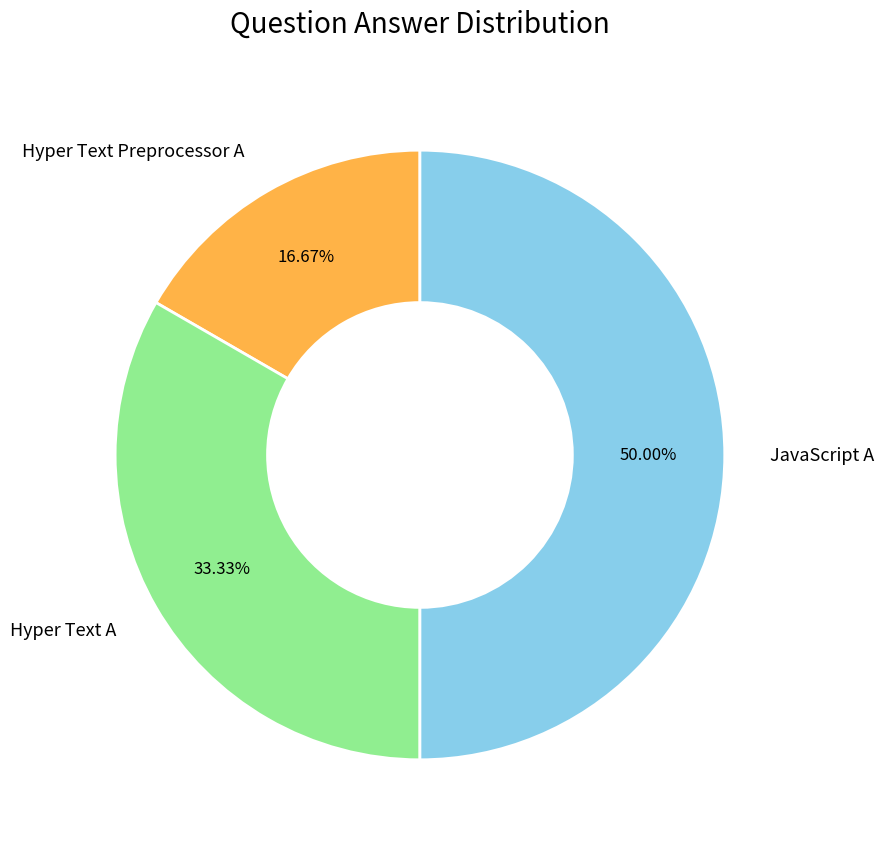

Rank the categories by value from lowest to highest.

Hyper Text Preprocessor A, Hyper Text A, JavaScript A